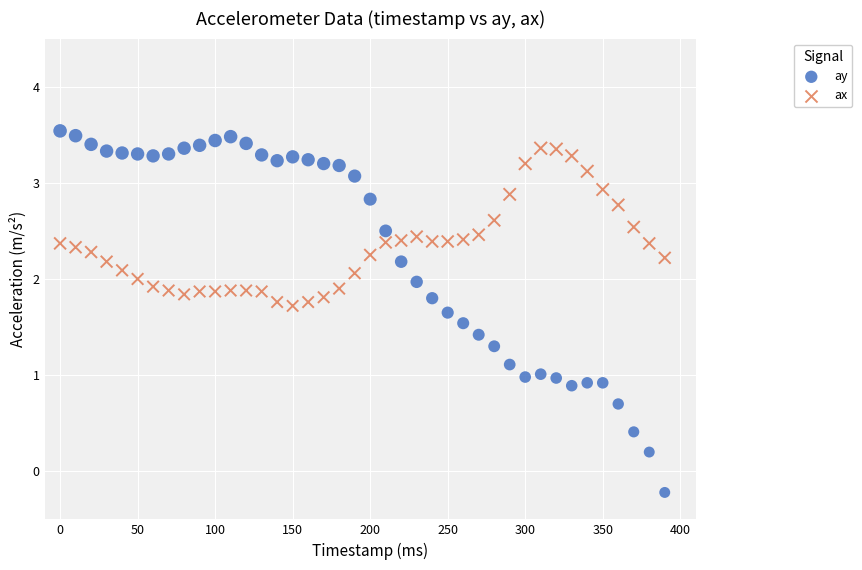

Which series contains the highest Y value?

ay